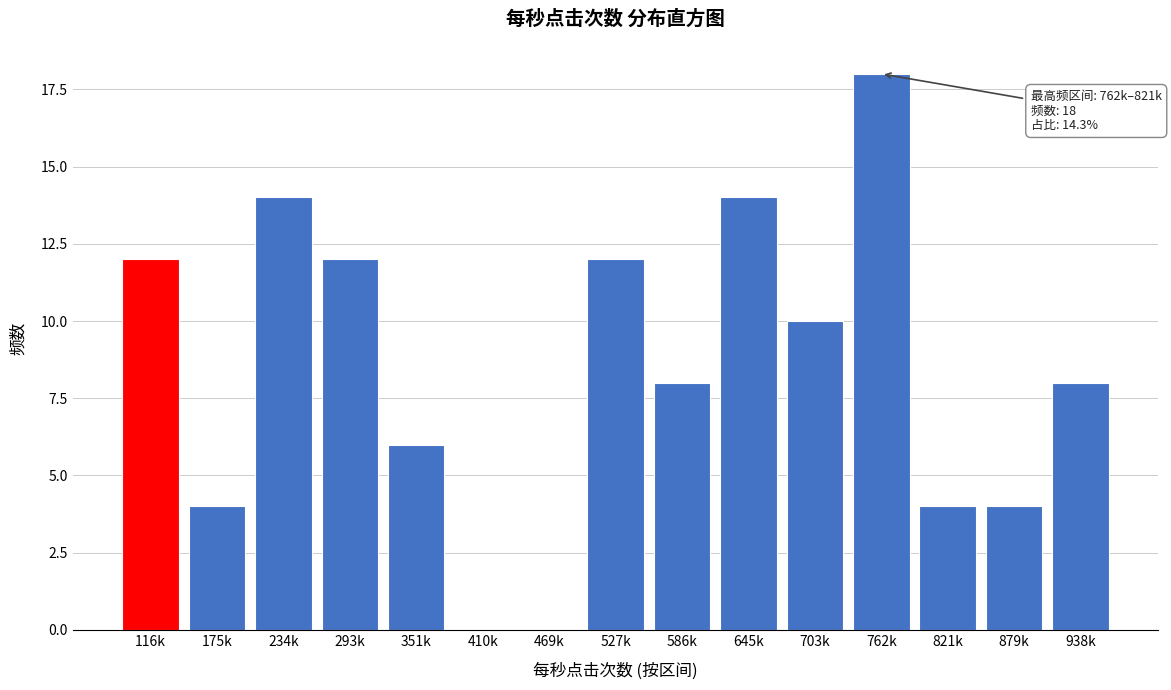

Reading left to right, list all the values displayed in this chart.

116k=12	175k=4	234k=14	293k=12	351k=6	410k=0	469k=0	527k=12	586k=8	645k=14	703k=10	762k=18	821k=4	879k=4	938k=8